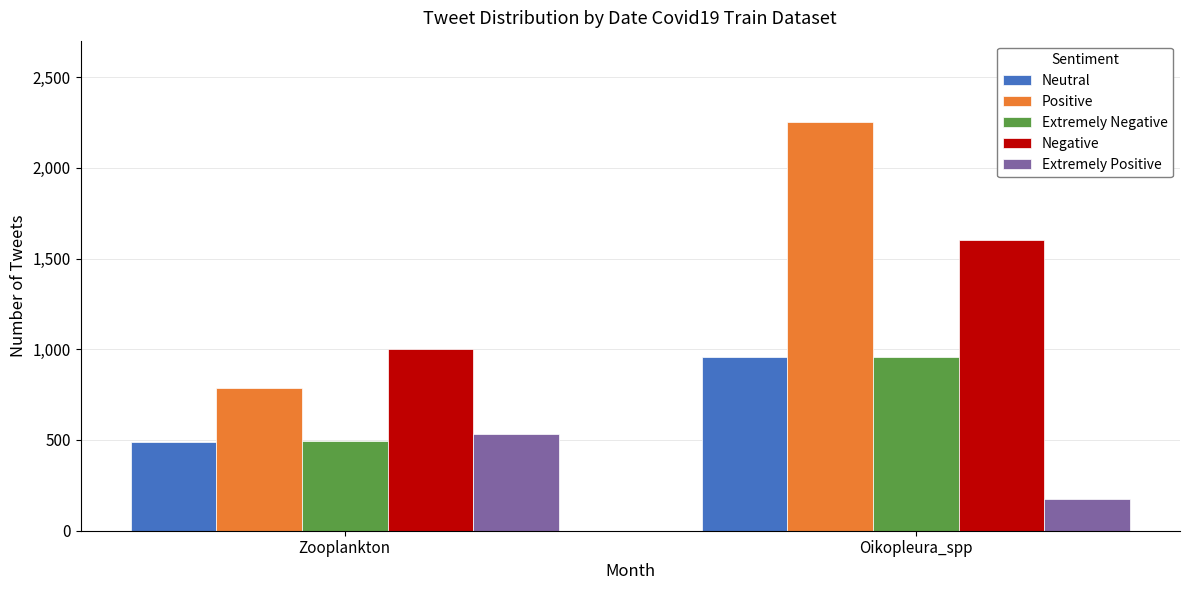

At which label does Negative reach its peak?

Oikopleura_spp